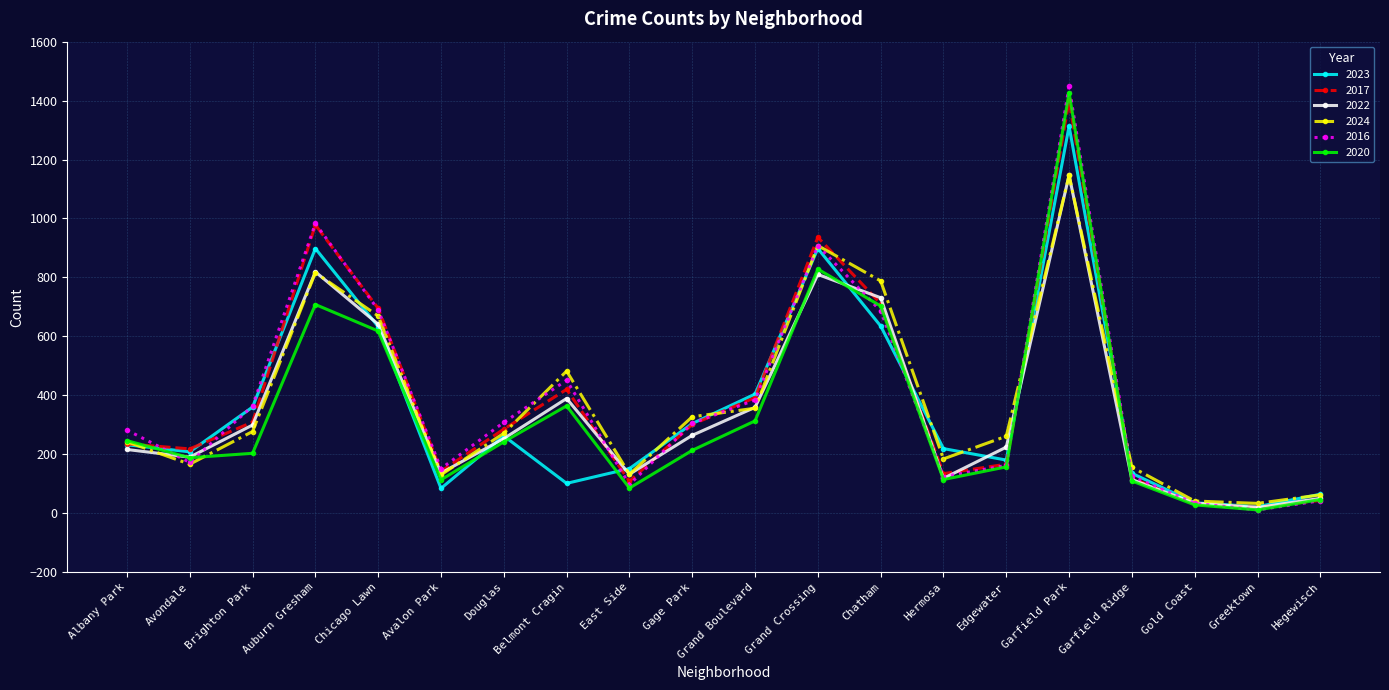

What position from the left is Gage Park?

10